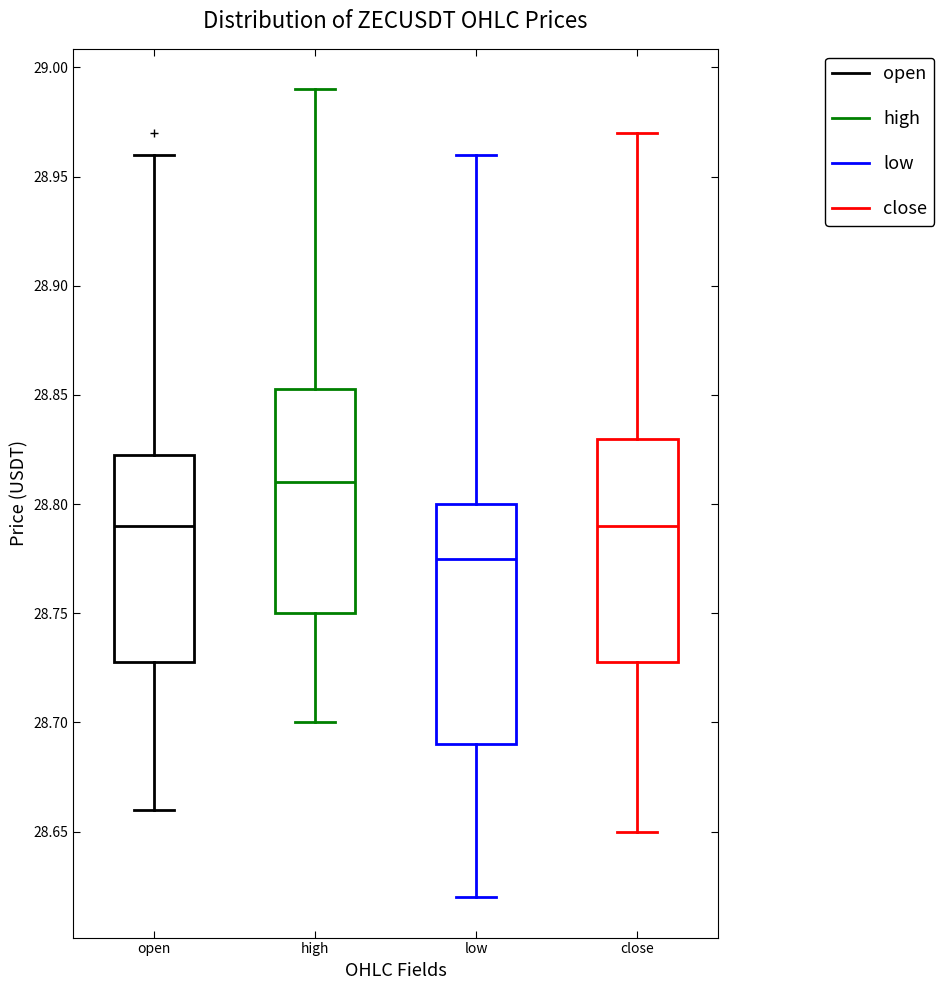

Reading left to right, transcribe this box plot: for each box, give where its median line is, the range the box spans, and where its two whiskers end, as read against the y-axis. The values are not printed on the chart, so give them approximately, as read against the axis.

open: median 28.790, box 28.730 to 28.825, whiskers 28.660 to 28.960
high: median 28.810, box 28.750 to 28.855, whiskers 28.700 to 28.990
low: median 28.775, box 28.690 to 28.800, whiskers 28.620 to 28.960
close: median 28.790, box 28.730 to 28.830, whiskers 28.650 to 28.970